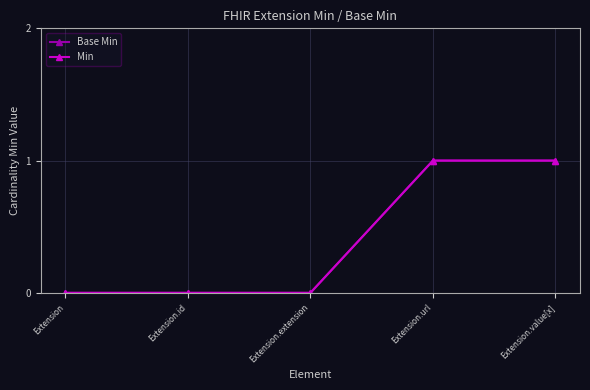

What is the label of the 1st point from the left?

Extension